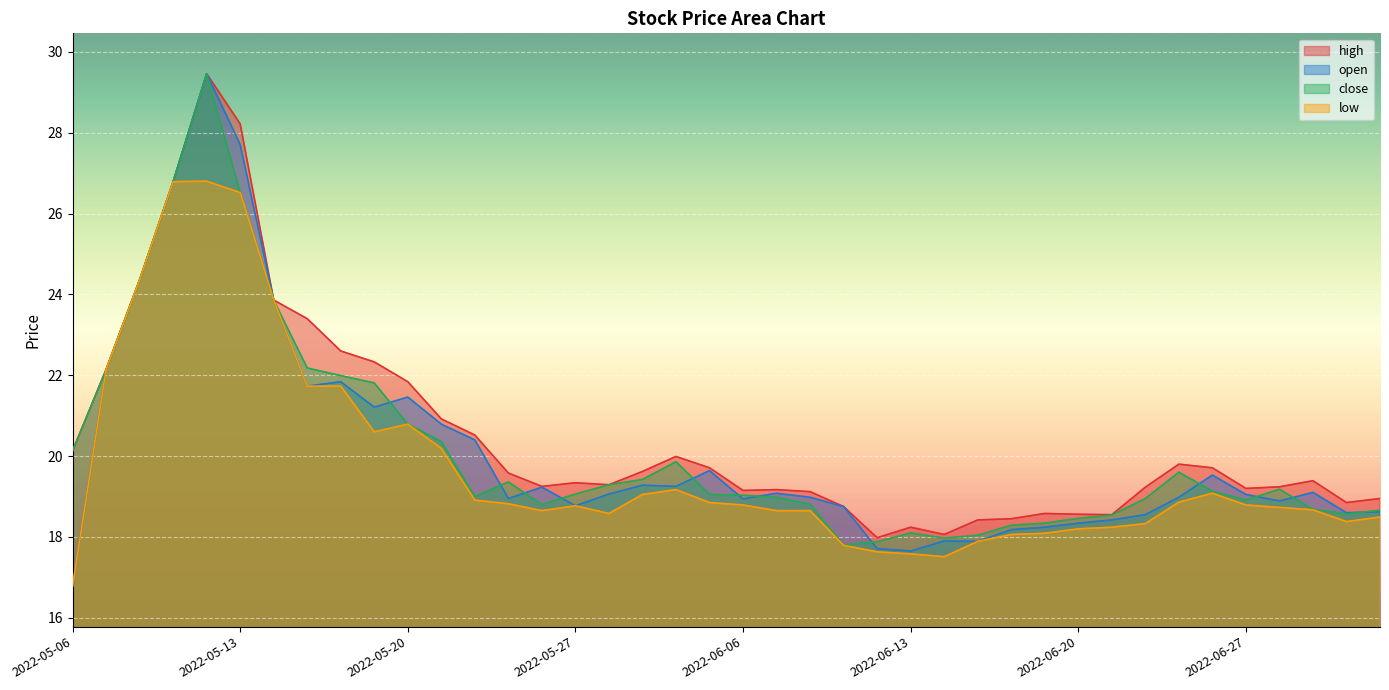

At which label does high reach its peak?

2022-05-12